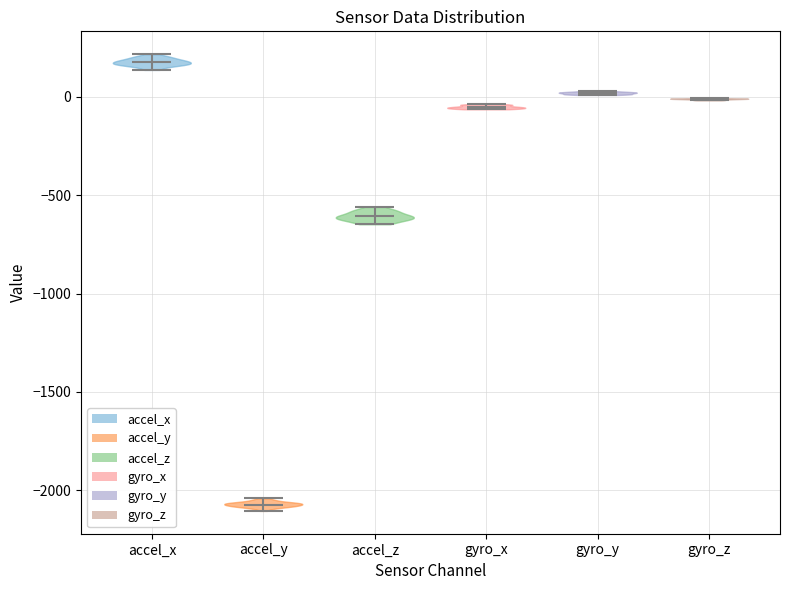

Reading left to right, read every violin against the y-axis: where its median line is, and the lowest and highest points it reaches. The values are not printed on the chart, so give them approximately, as read against the axis.

accel_x: median line 200, lowest point 150, highest point 200
accel_y: median line -2050, lowest point -2100, highest point -2050
accel_z: median line -600, lowest point -650, highest point -550
gyro_x: median line -50, lowest point -50, highest point -50
gyro_y: median line 0, lowest point 0, highest point 50
gyro_z: median line 0, lowest point 0, highest point 0